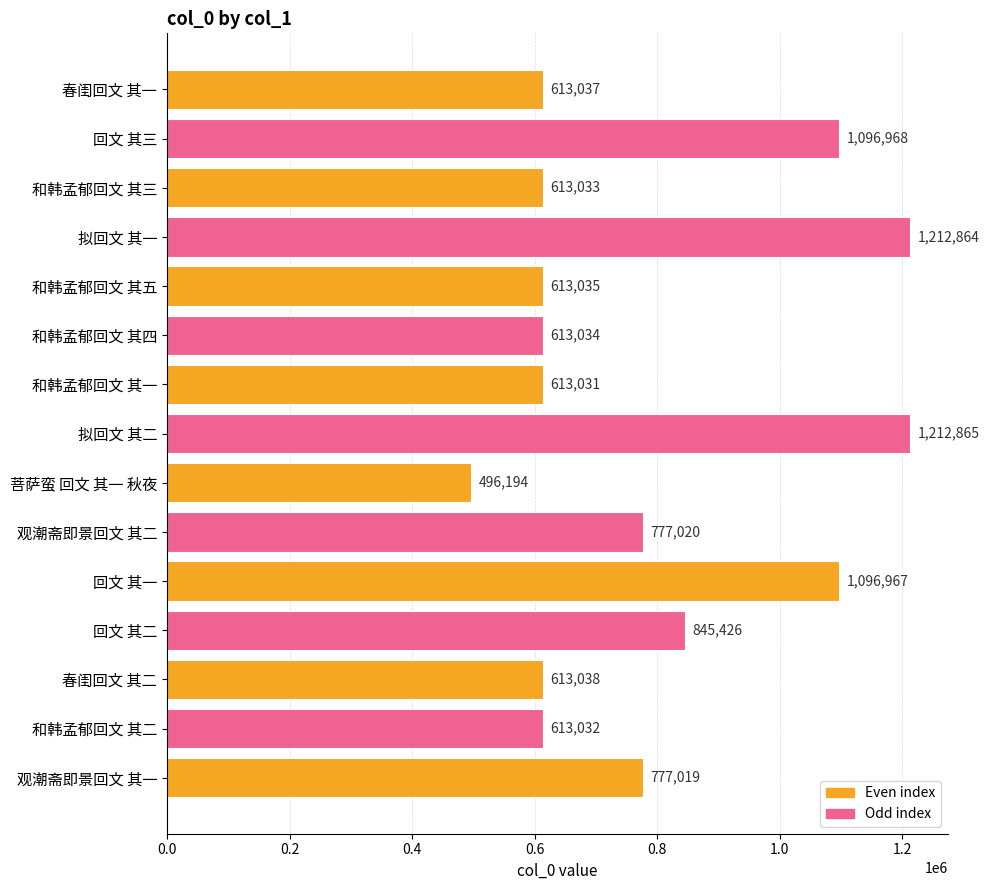

What is the label of the 4th bar from the top?

拟回文 其一